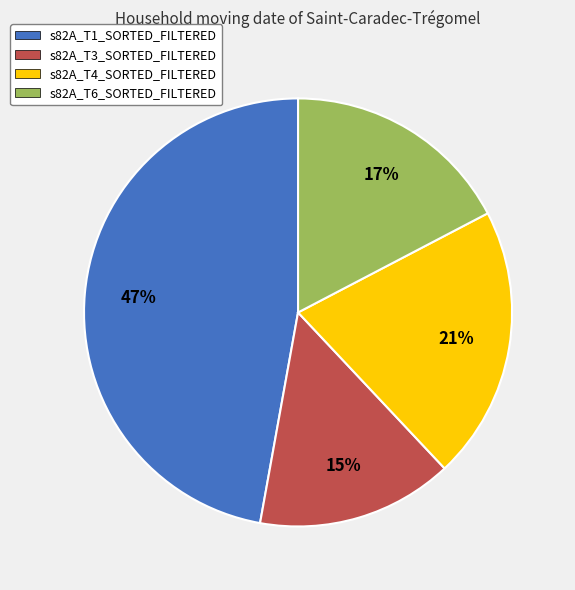

To the nearest percent, what is the average slice percentage?

25%